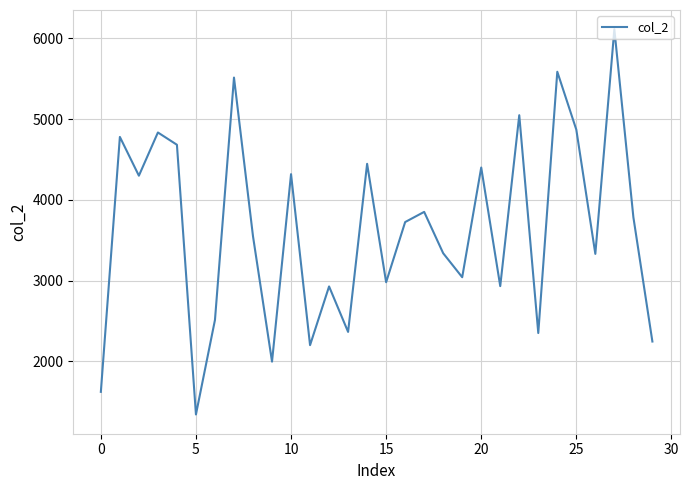

What is the difference between the maximum and minimum values?

4769